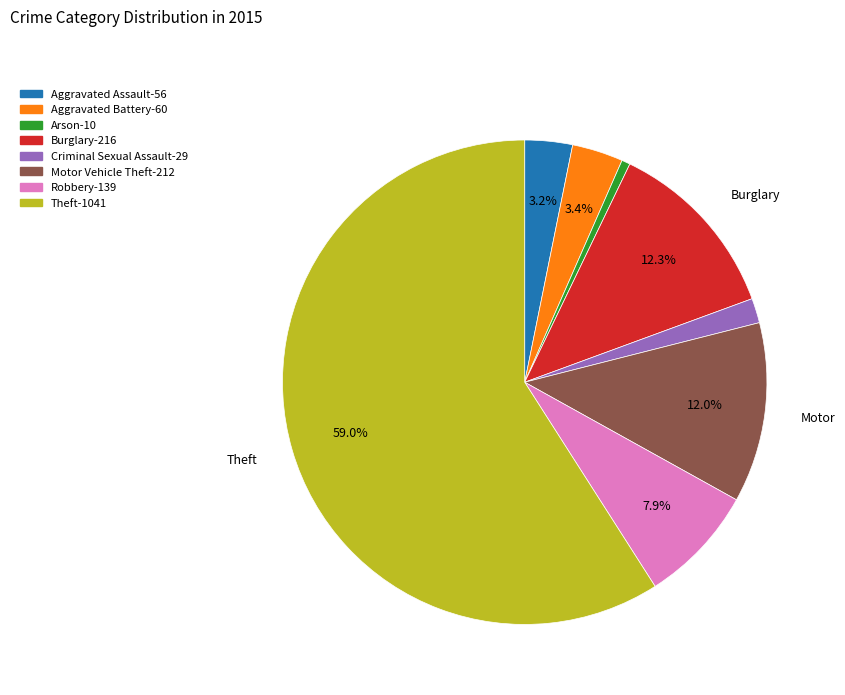

True or false: Aggravated Battery accounts for 3% of the total.

True